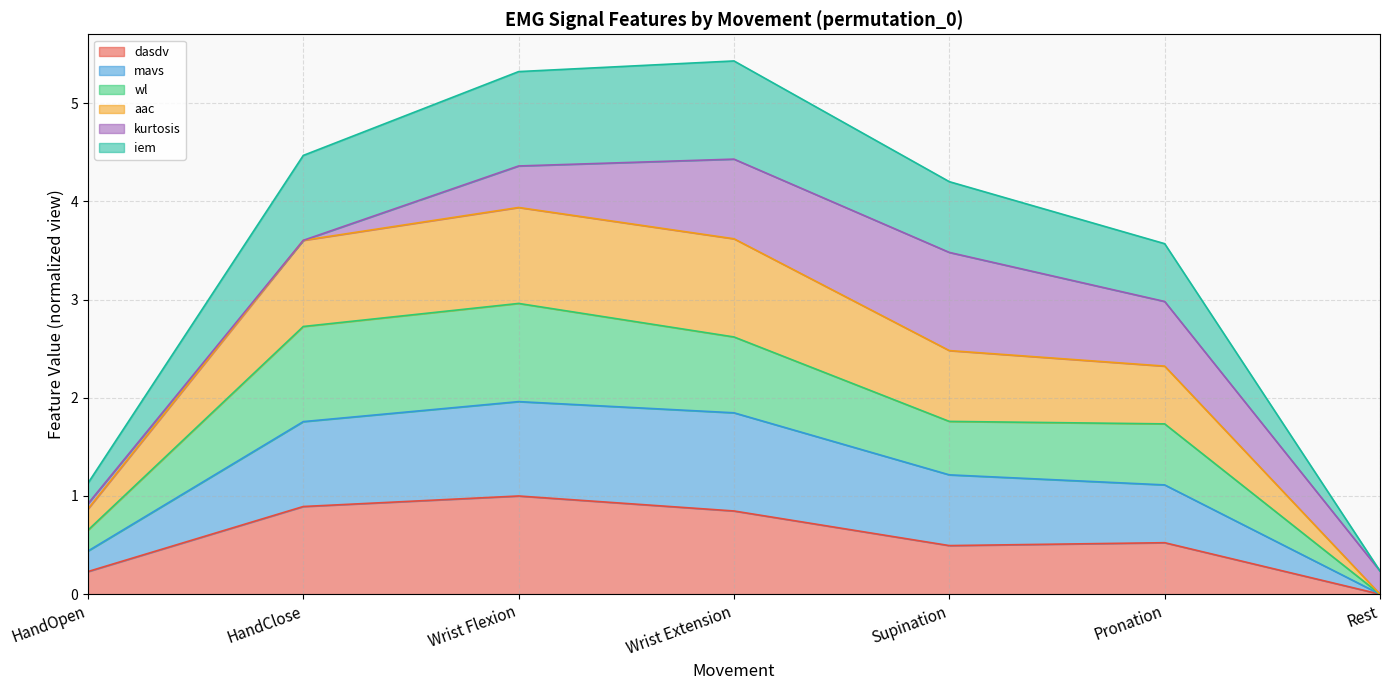

What is the label of the 6th point from the left?

Pronation